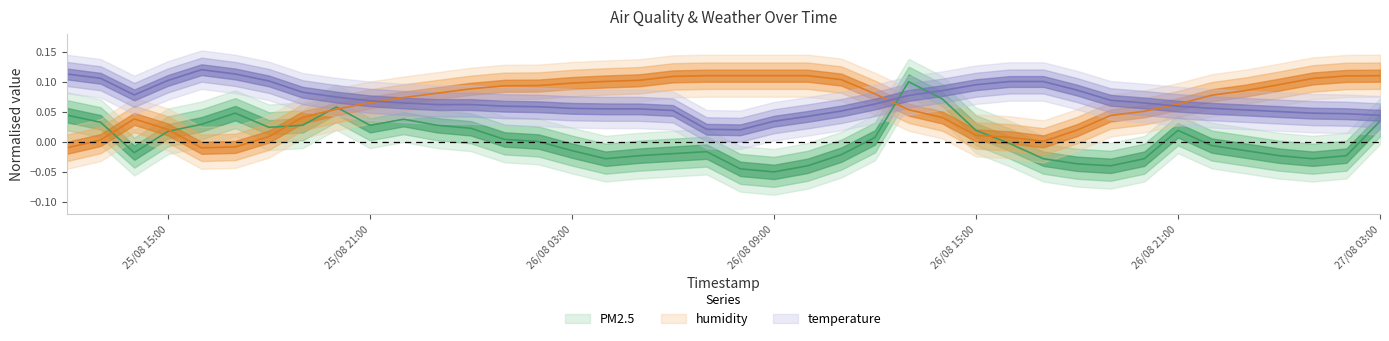

Rank the series at 26/08/2021 17:00 from highest to lowest value.

temperature, humidity, PM2.5